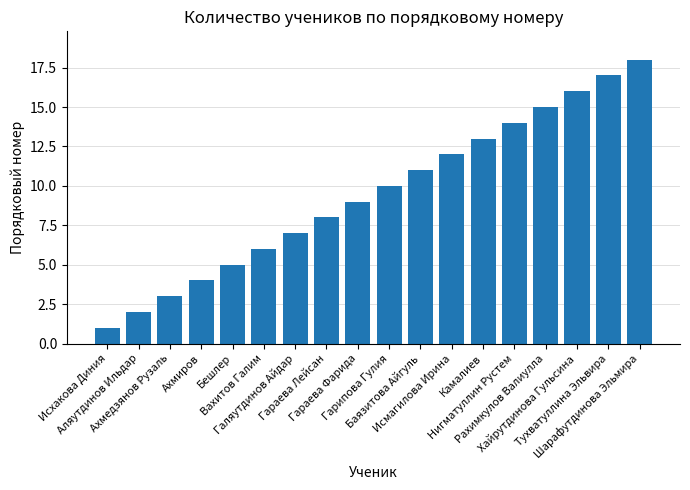

Reading left to right, what are all the values shown in this chart?

Исхакова Диния=1	Аляутдинов Ильдар=2	Ахмедзянов Рузаль=3	Ахмиров=4	Бешлер=5	Вахитов Галим=6	Галяутдинов Айдар=7	Гараева Лейсан=8	Гараева Фарида=9	Гарипова Гулия=10	Баязитова Айгуль=11	Исмагилова Ирина=12	Камалиев=13	Нигматуллин Рустем=14	Рахимкулов Валиулла=15	Хайрутдинова Гульсина=16	Тухватуллина Эльвира=17	Шарафутдинова Эльмира=18